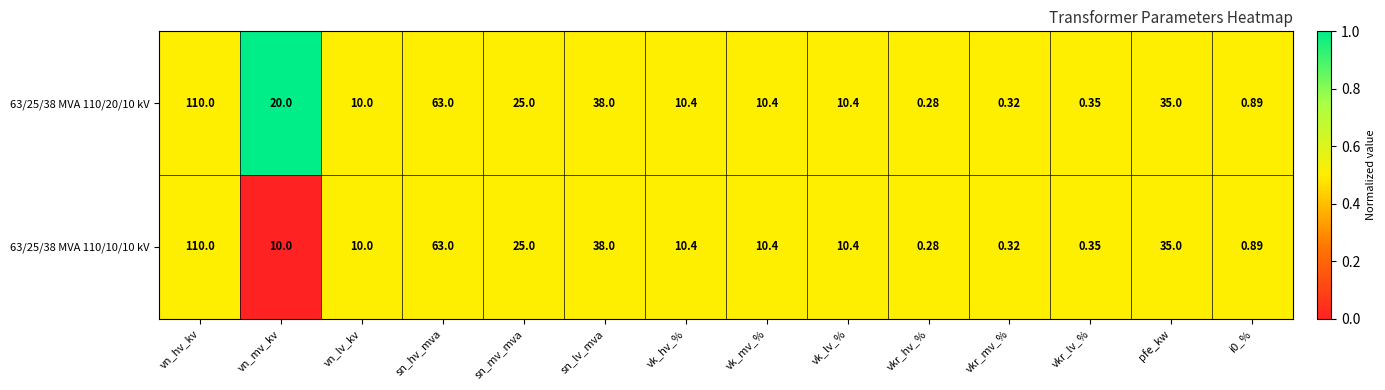

At which label is 63/25/38 MVA 110/10/10 kV closest to 55?

sn_hv_mva